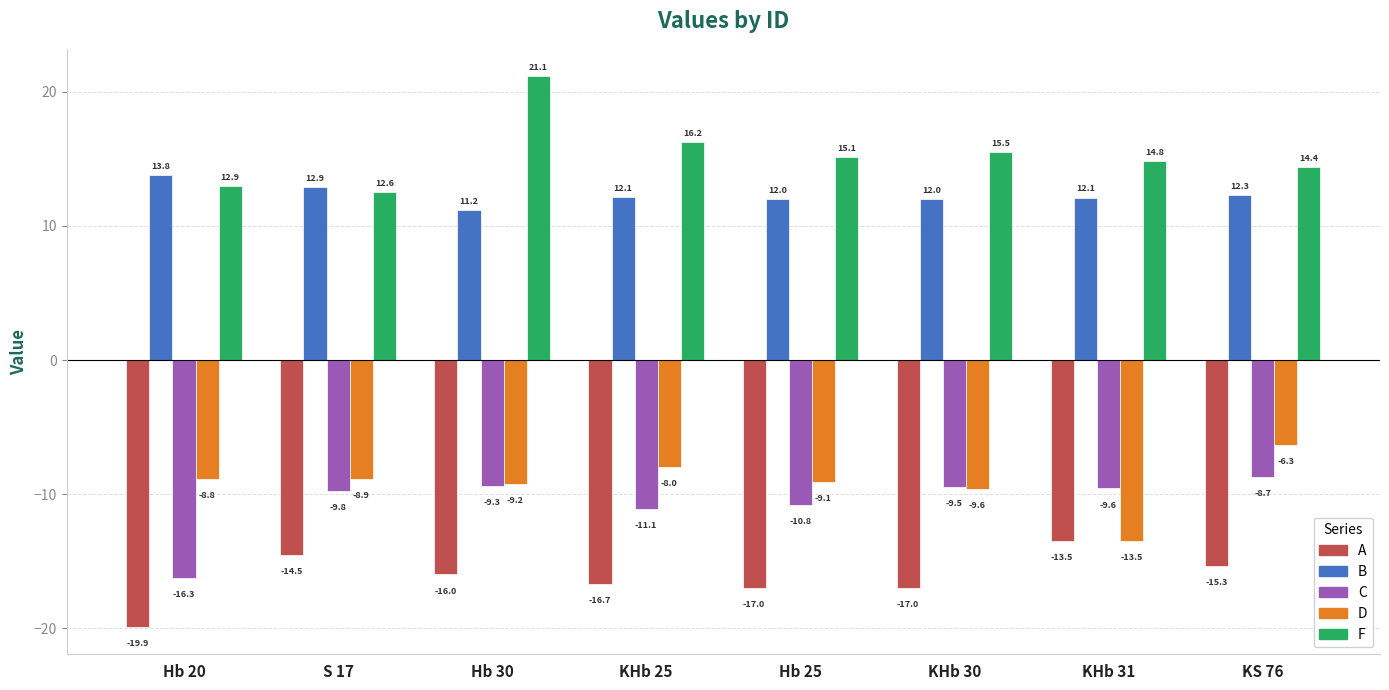

Are the bars grouped side by side (vs. stacked)?

Yes